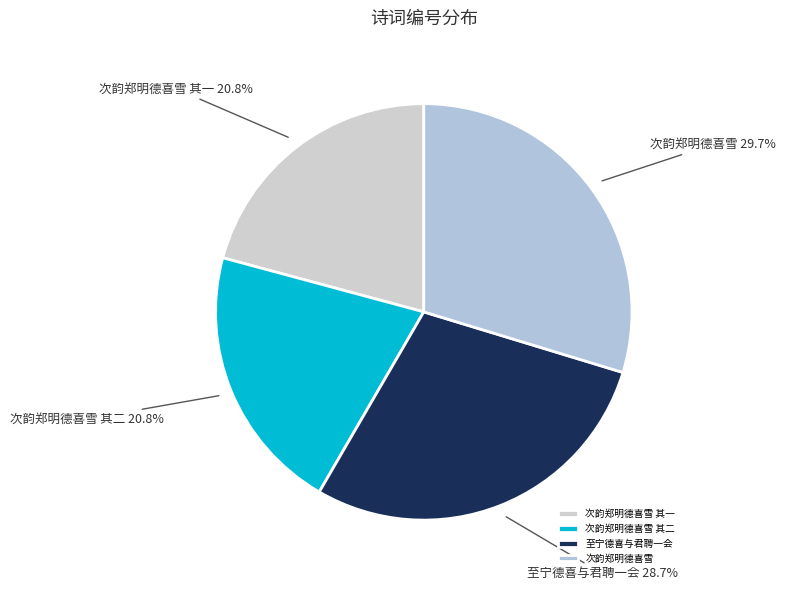

Which category has the biggest portion of the pie?

次韵郑明德喜雪